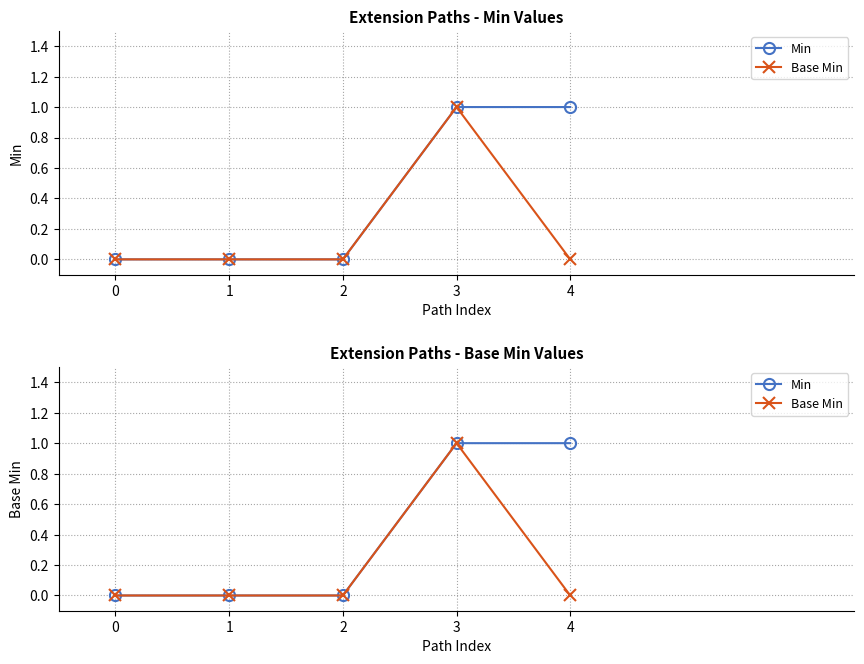

What is the sum of all Base Min values?

1